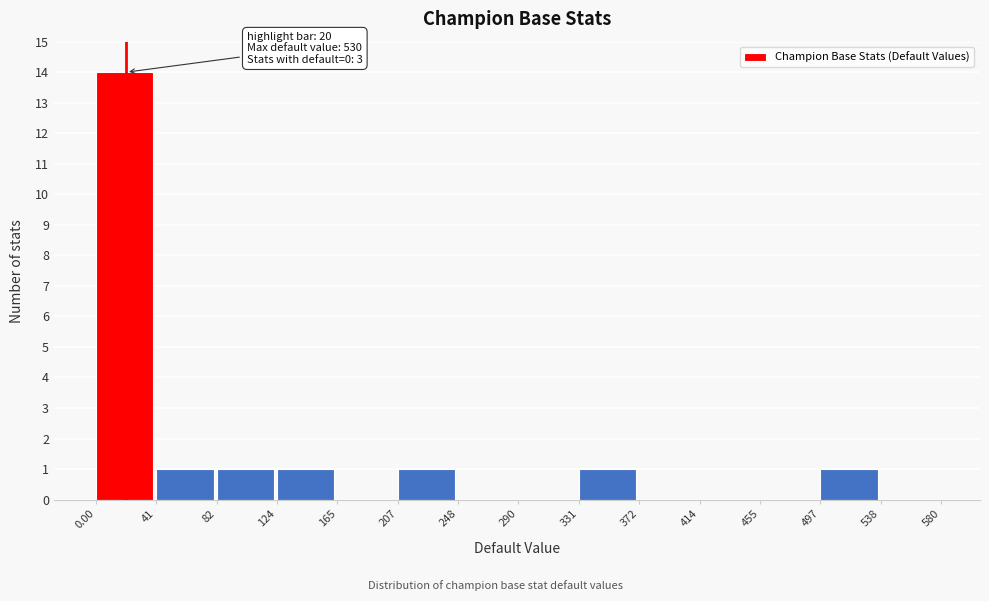

Which range on the x-axis has the tallest bar?

0.00 to 41